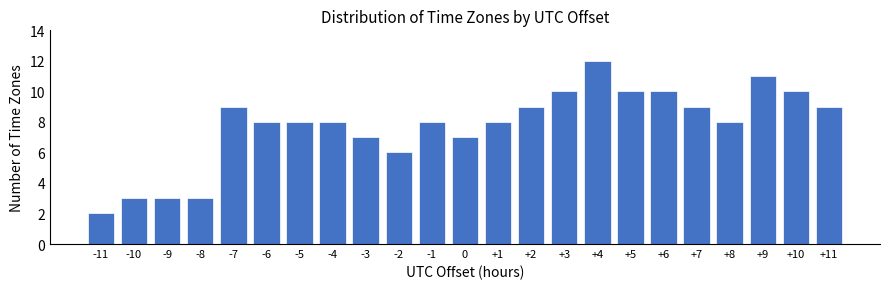

Reading right to left, extract all data points from this chart.

+11=9	+10=10	+9=11	+8=8	+7=9	+6=10	+5=10	+4=12	+3=10	+2=9	+1=8	0=7	-1=8	-2=6	-3=7	-4=8	-5=8	-6=8	-7=9	-8=3	-9=3	-10=3	-11=2